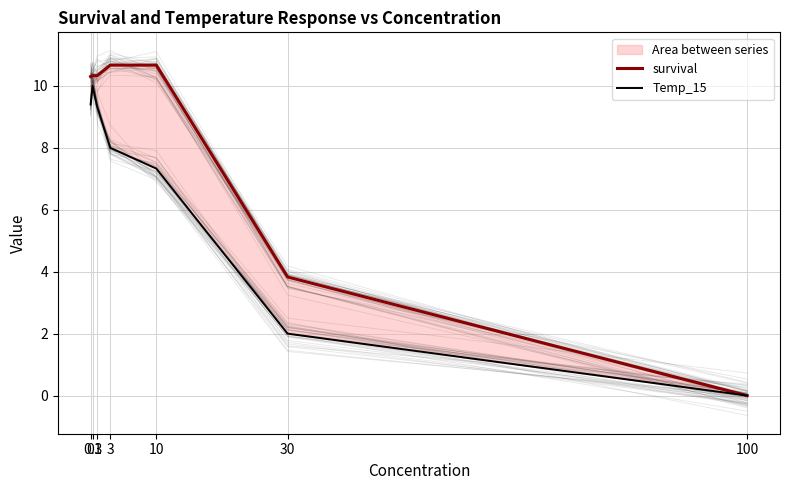

How many data points in Temp_15 are above 8?

3